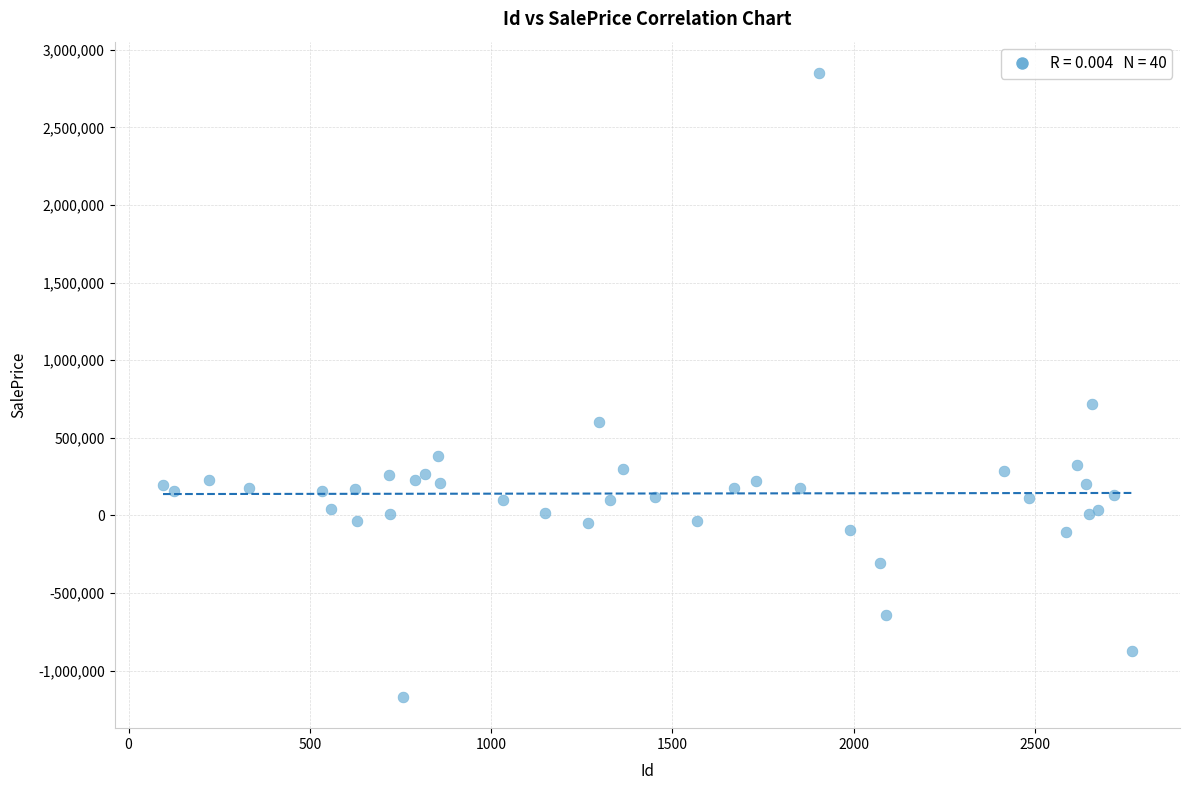

What Y value in the scatter plot is closest to 840675?

720003.2